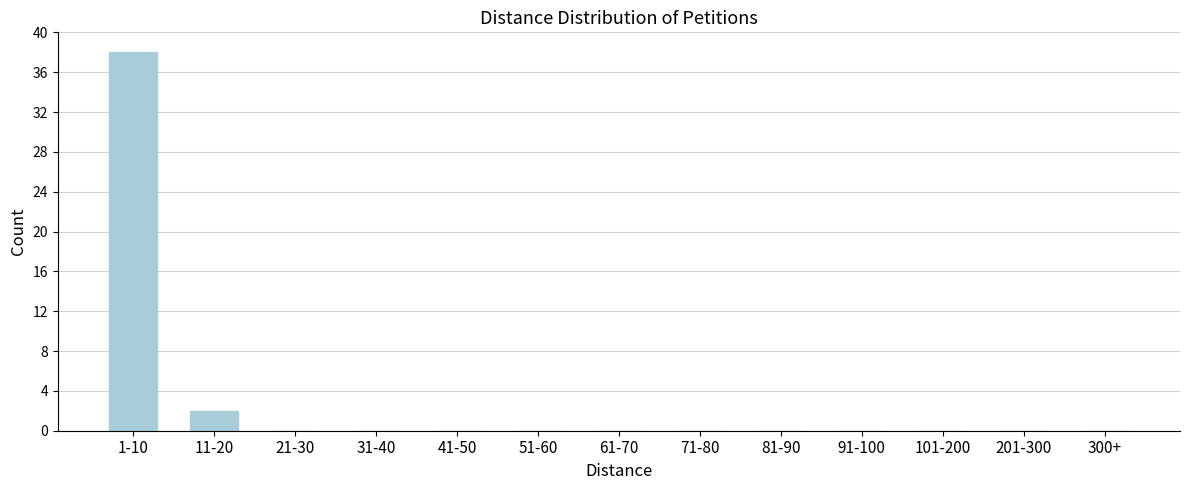

Reading left to right, list all the values displayed in this chart.

1-10=38	11-20=2	21-30=0	31-40=0	41-50=0	51-60=0	61-70=0	71-80=0	81-90=0	91-100=0	101-200=0	201-300=0	300+=0